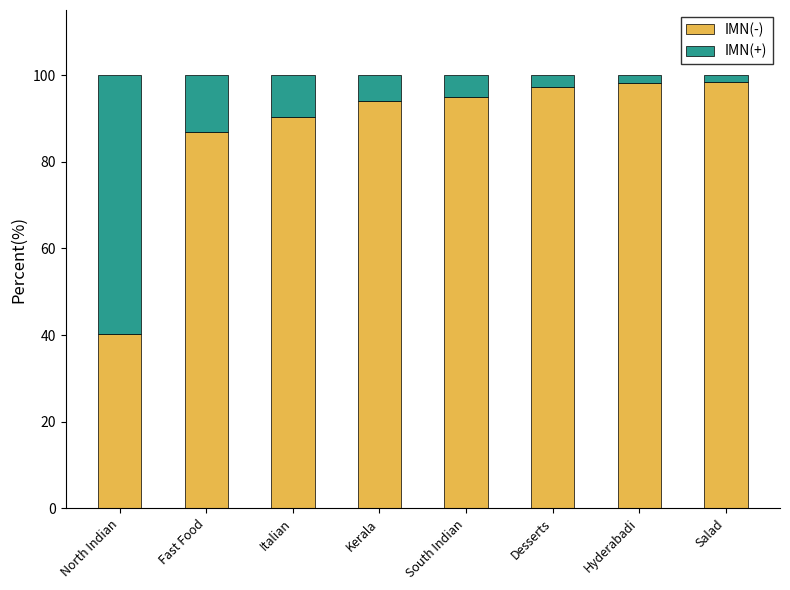

What is the total value across all series at Fast Food?

100.0